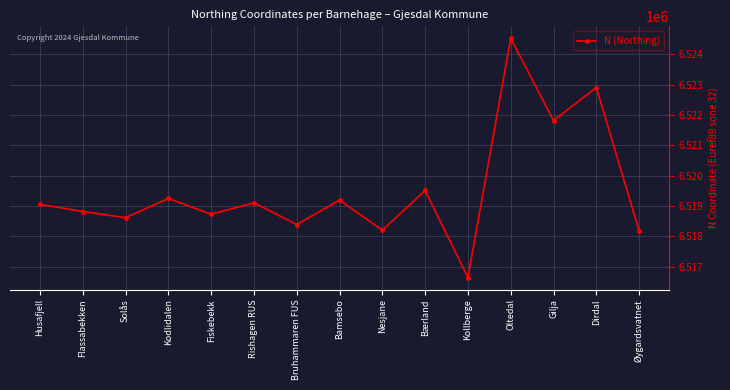

What is the average value?

6519526.9